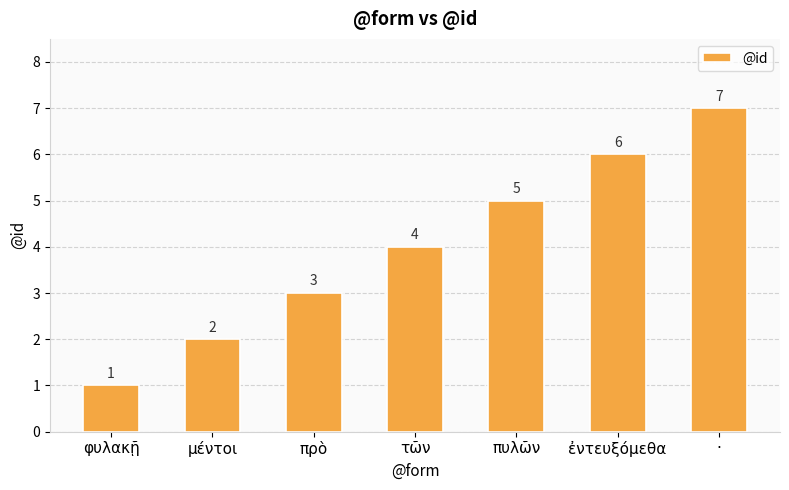

What is the difference between the maximum and minimum values?

6